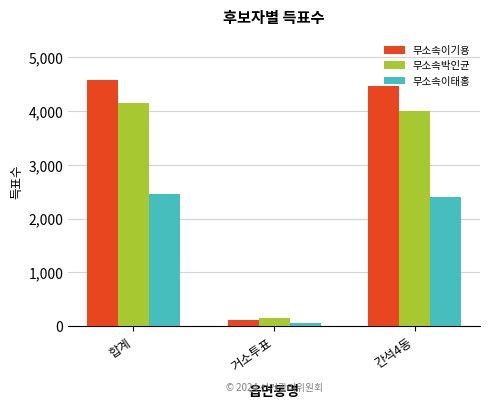

Rank the series by their average value, from lowest to highest.

무소속이태홍, 무소속박인균, 무소속이기용